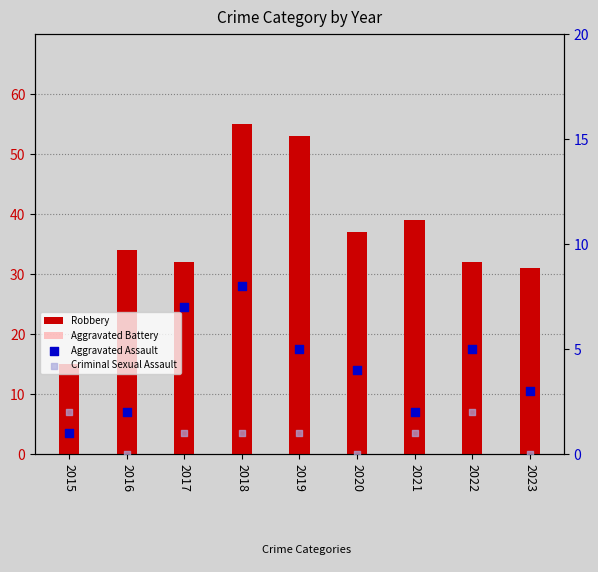

At which category is the sum across all series the highest?

2018